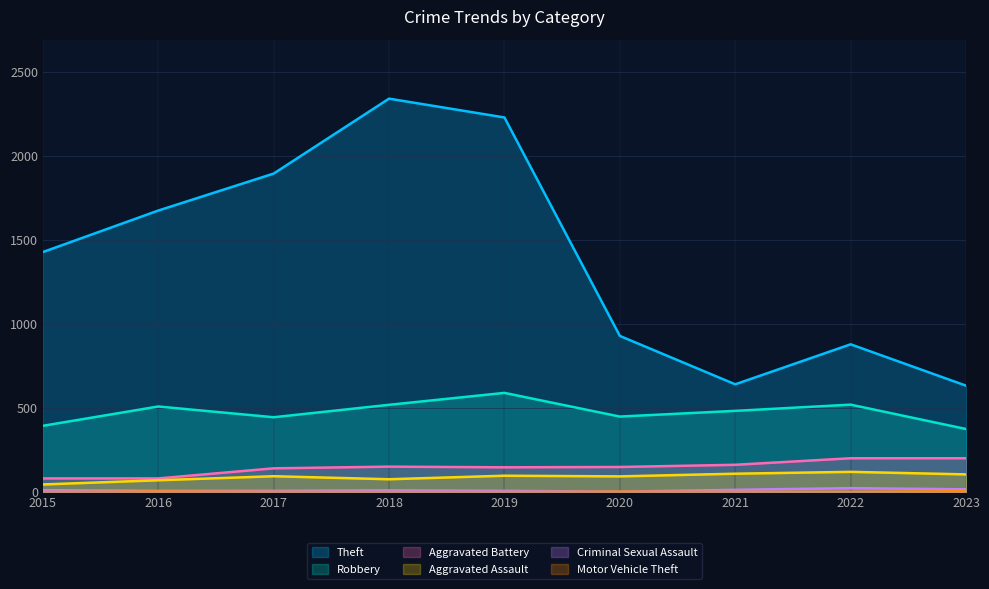

True or false: Motor Vehicle Theft has a value of 2 at 2022.

True